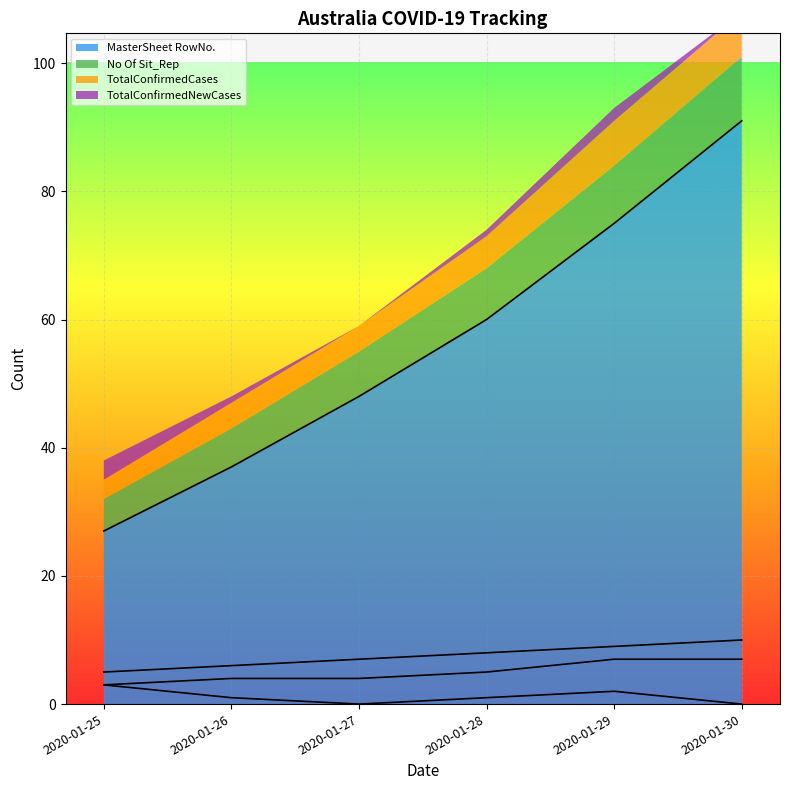

How many series are shown in this chart?

4